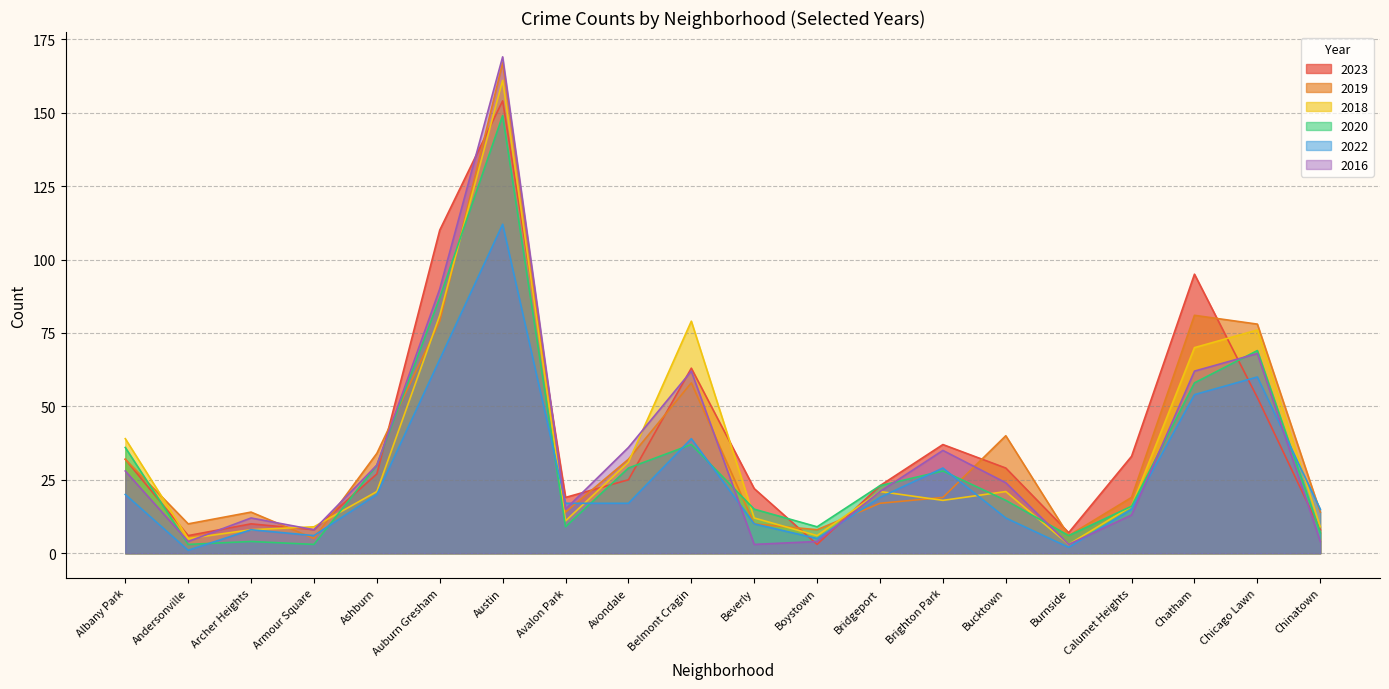

True or false: 2016 and 2020 intersect in this chart.

True